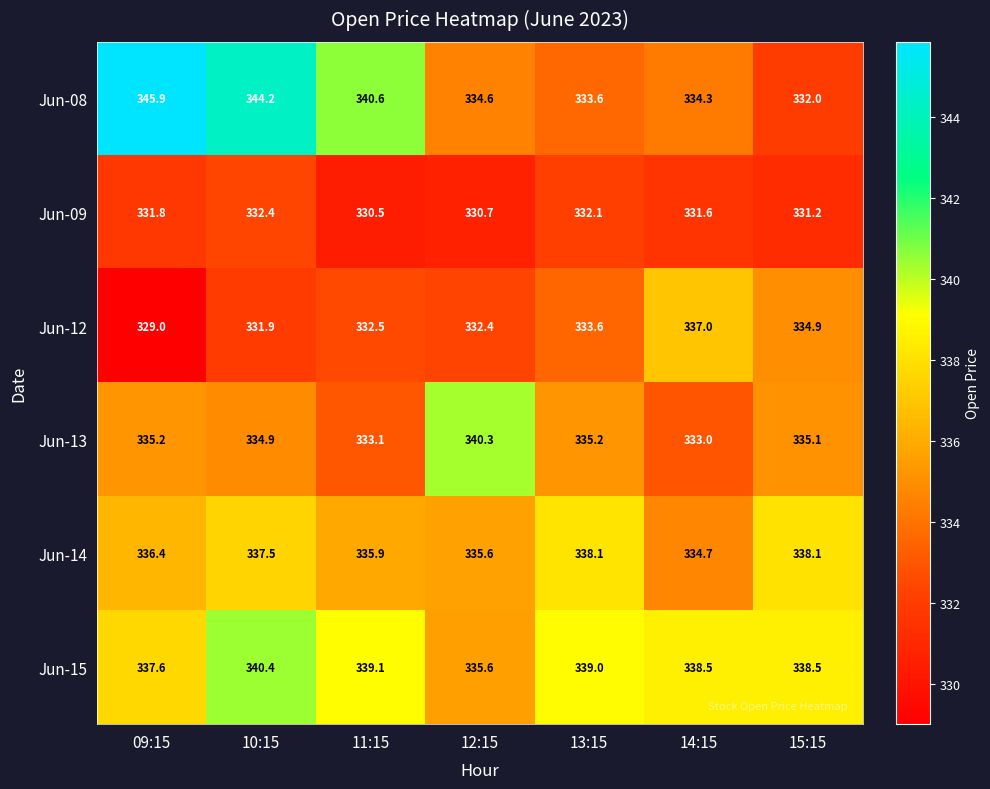

How many data points in Jun-09 are less than 331?

2